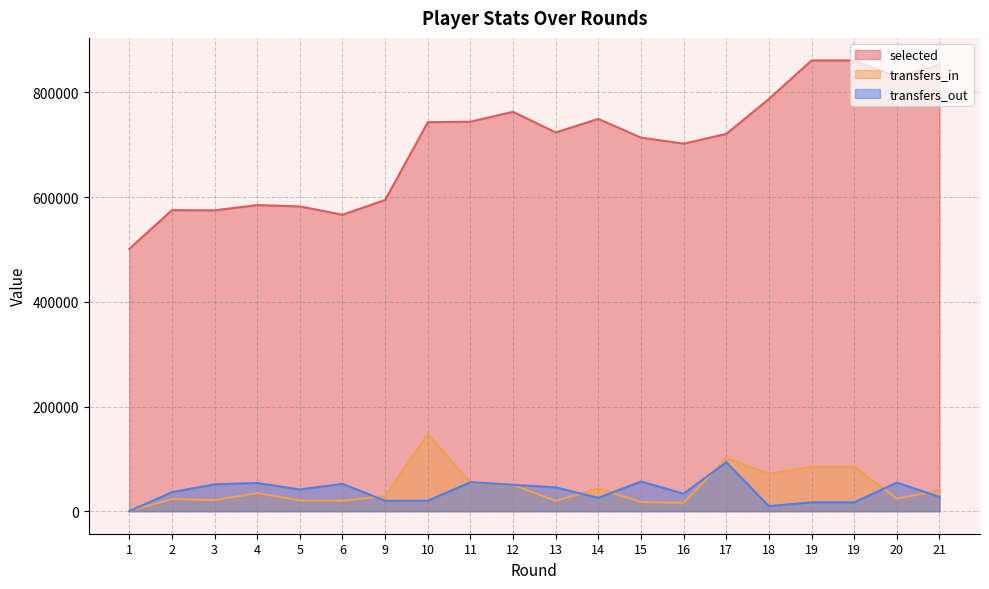

True or false: transfers_in has more than 2 interior local peaks.

True